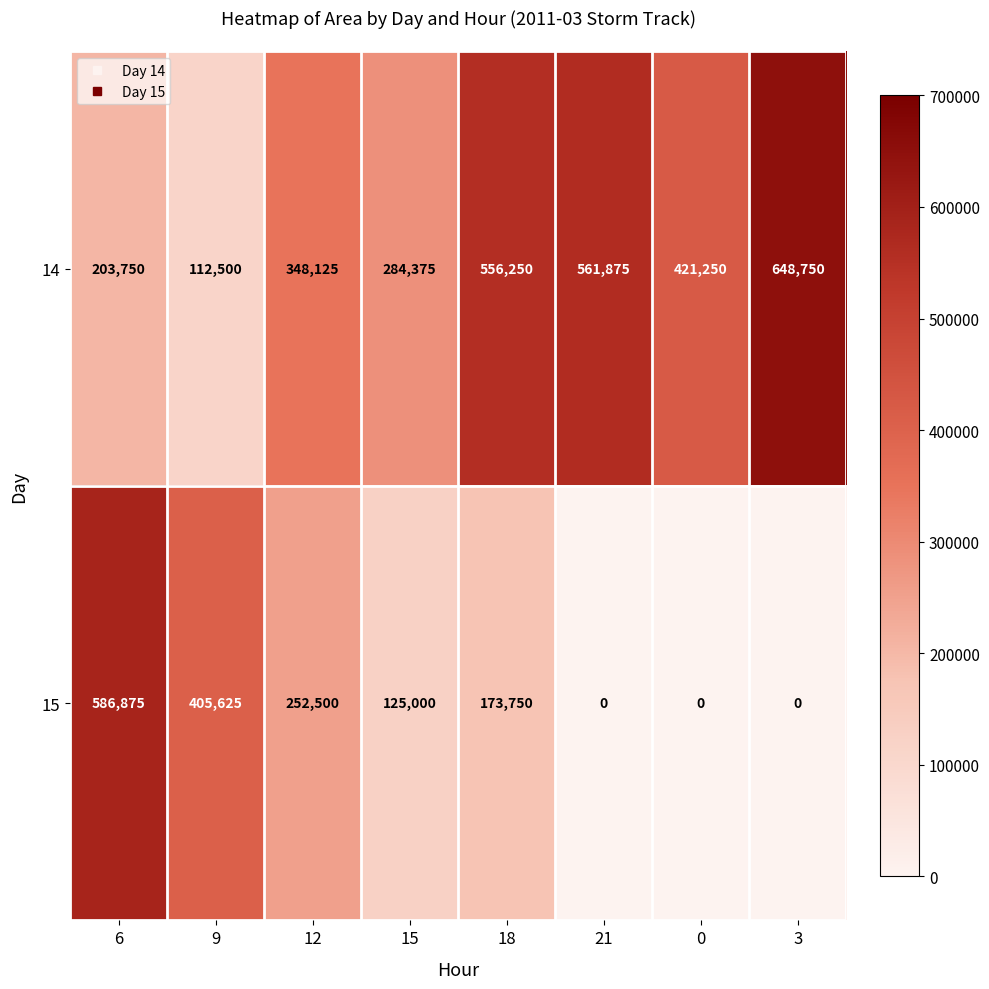

The value of 14 at 15 is 284375. True or false?

True